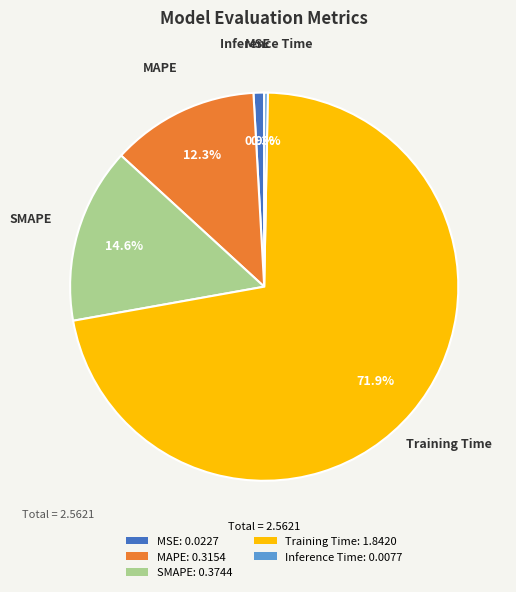

To the nearest percent, what percentage of the pie is MAPE?

12%